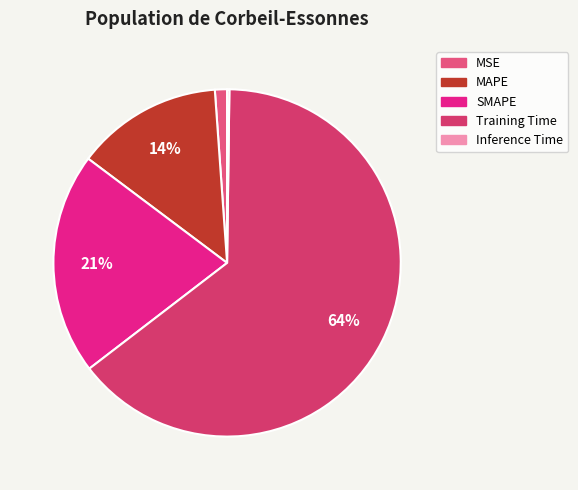

Between Training Time and MAPE, which is larger?

Training Time